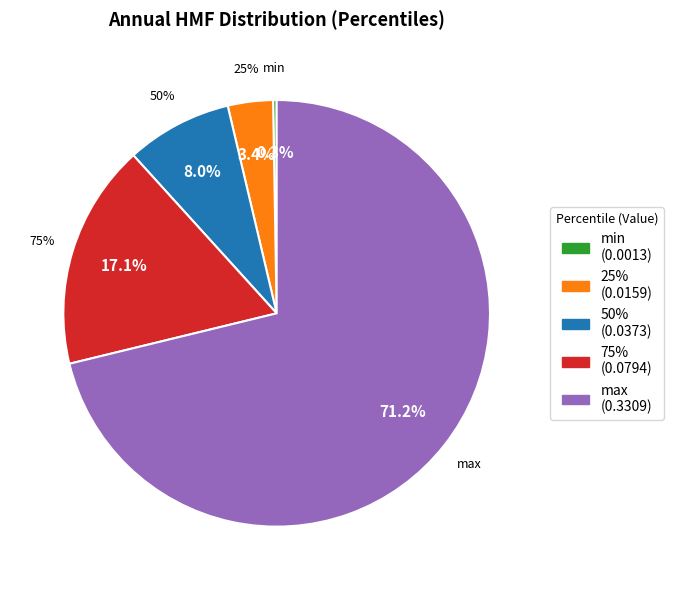

Count the number of slices in the pie.

5